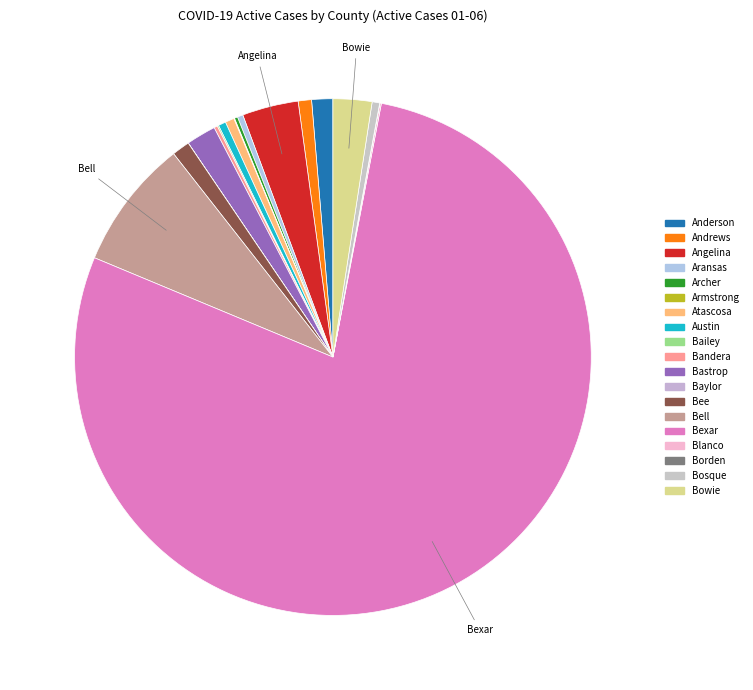

What percentage do Bowie and Bosque together represent?

2.9%